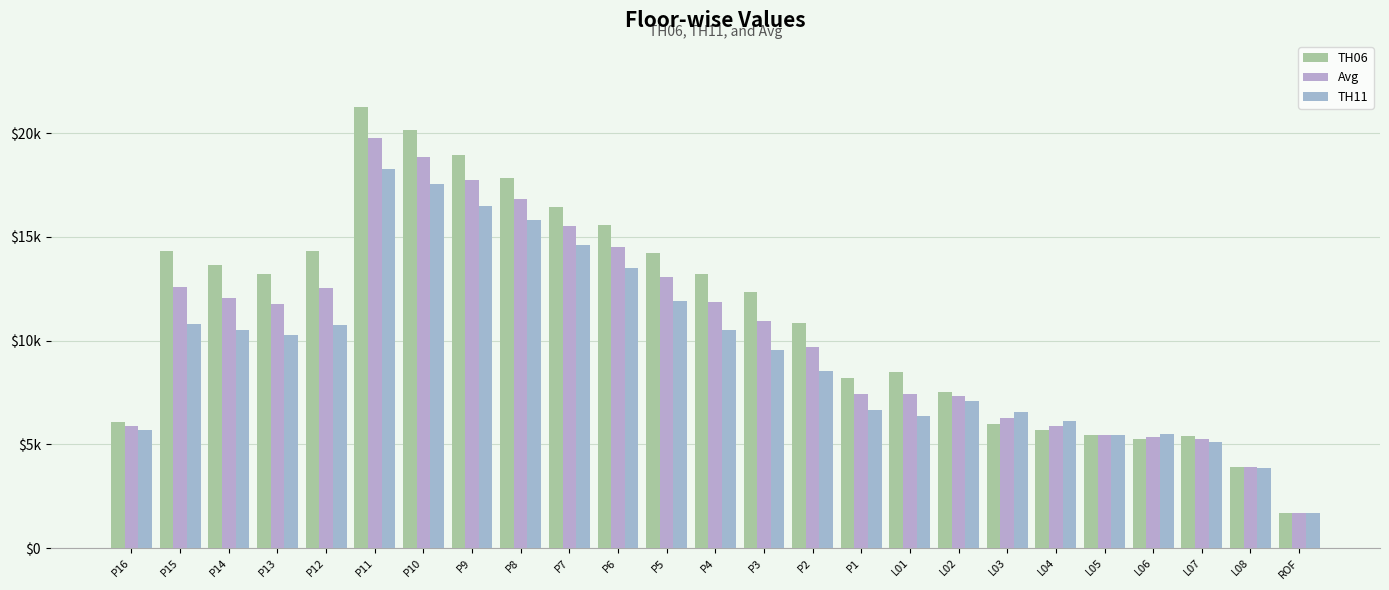

What is the label of the 3rd bar from the right?

L07